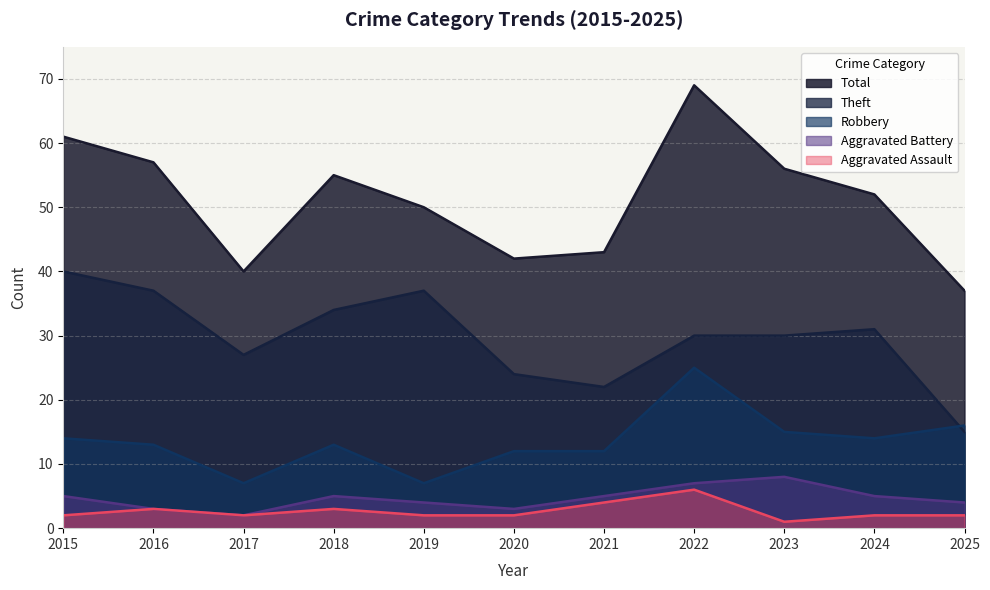

How many lines are shown in the chart?

5